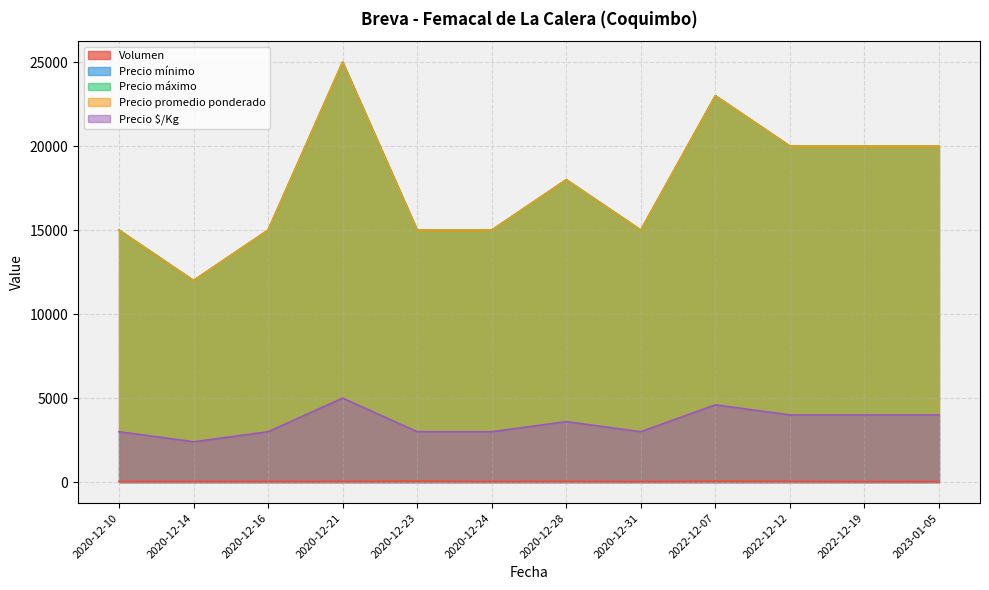

True or false: Precio promedio ponderado and Precio máximo intersect in this chart.

False